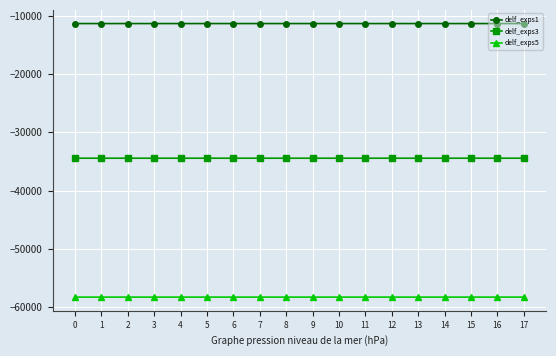

Is the value of delf_exps1 at 16 greater than the value of delf_exps3 at 13?

Yes